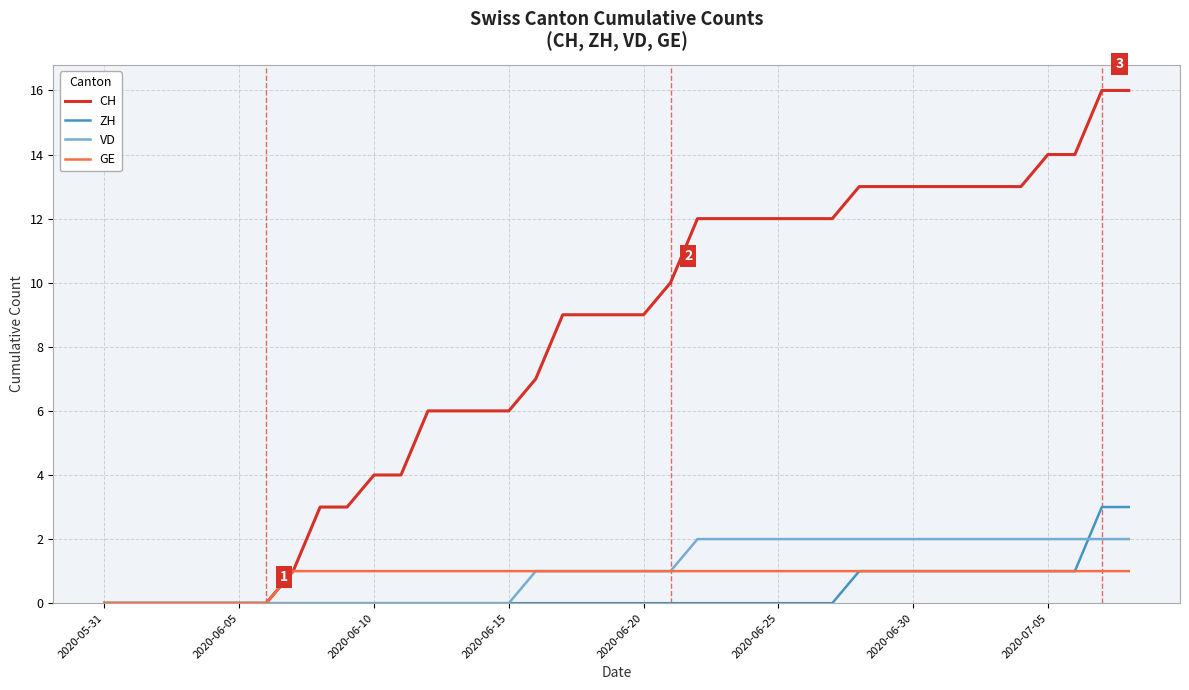

Which series has the largest range (max minus min)?

CH